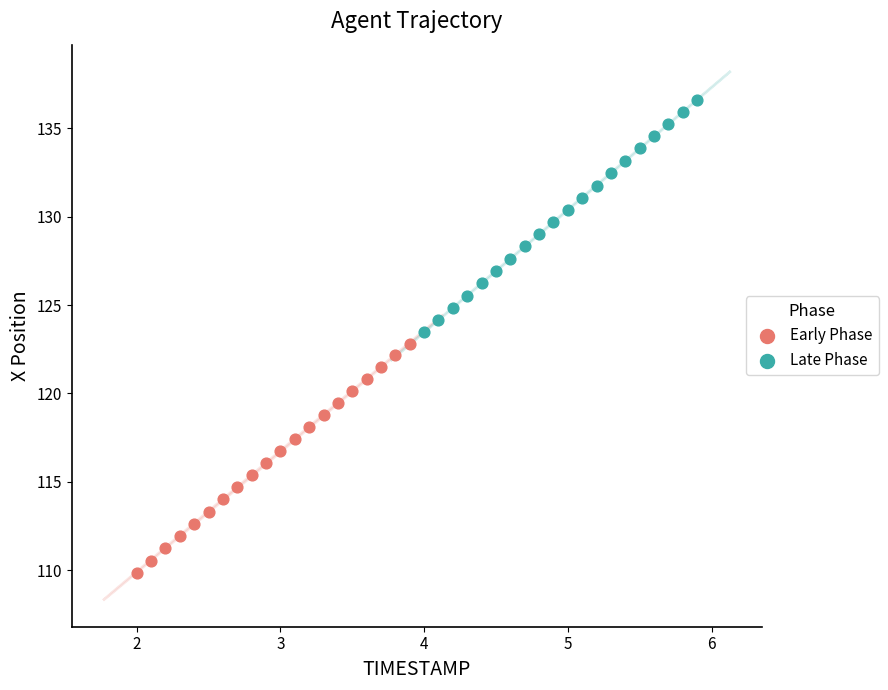

Which series reaches the maximum Y coordinate?

Late Phase